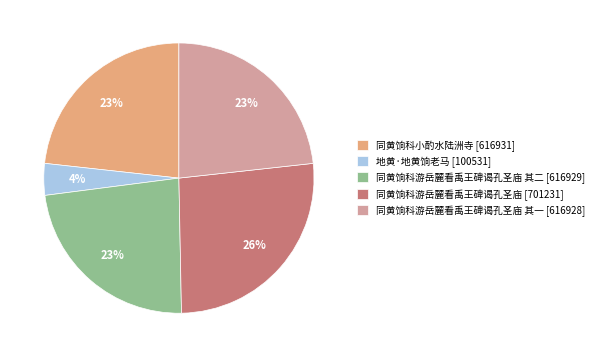

How many segments does this pie chart have?

5